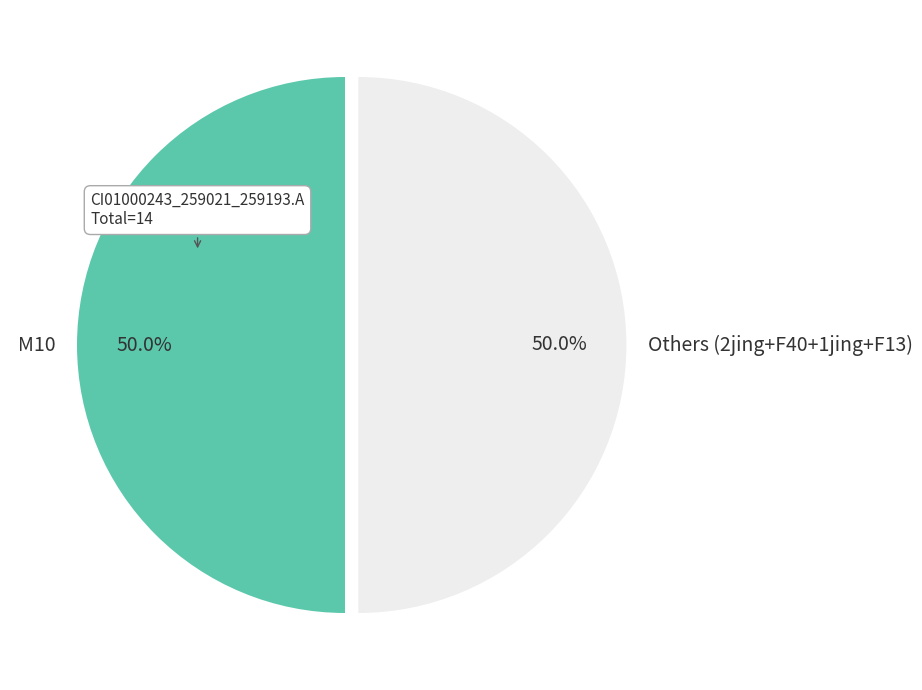

Approximately how many times larger is the value at Others (2jing+F40+1jing+F13) compared to M10?

1.0